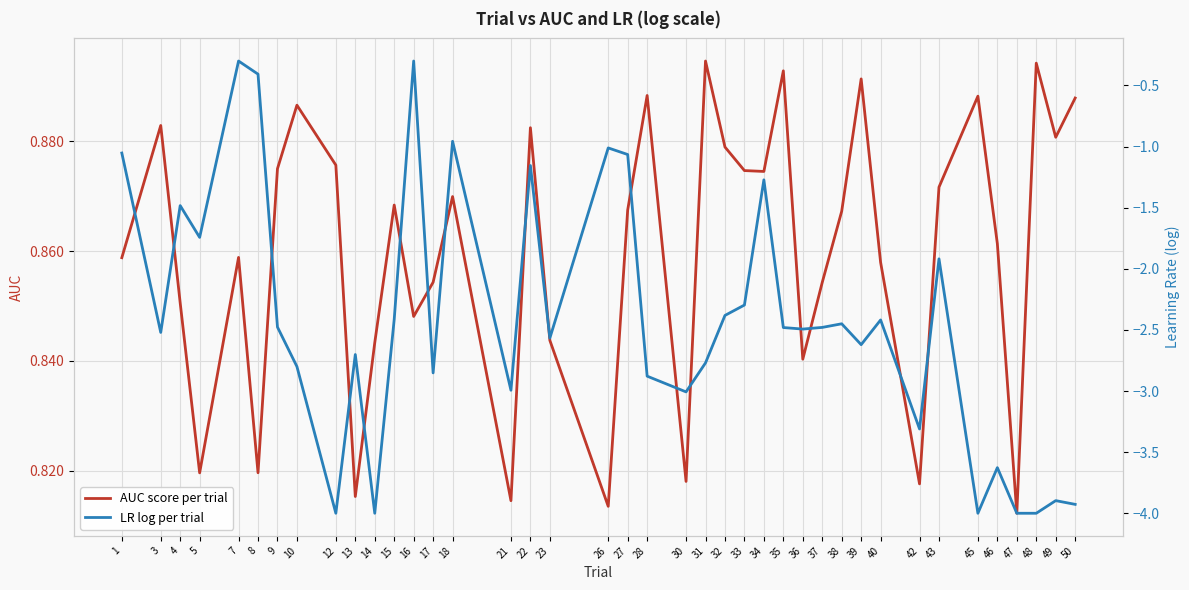

What is the difference between the maximum and minimum values in the AUC score per trial series?

0.1